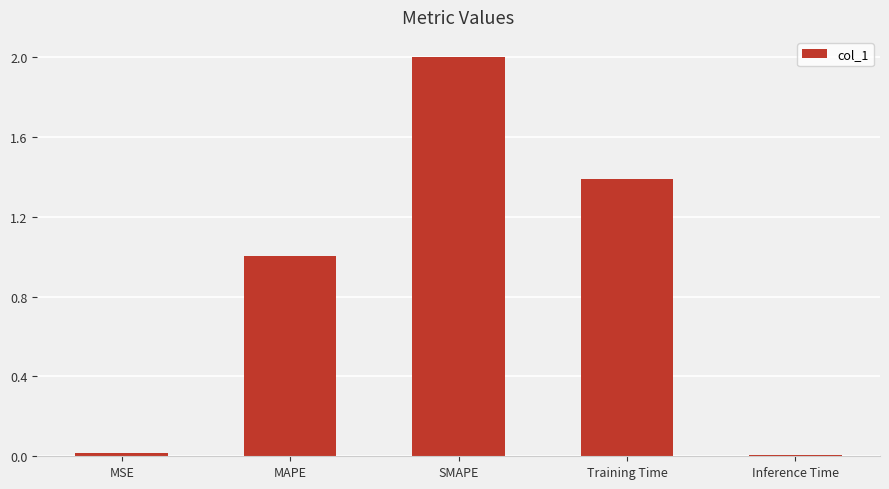

What is the value of the 4th bar from the left?

1.4